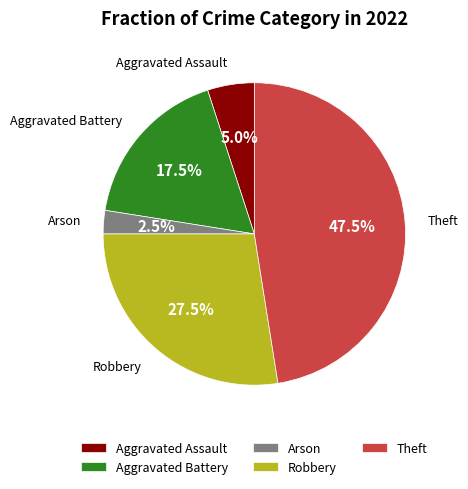

Is there a majority slice in this chart?

No